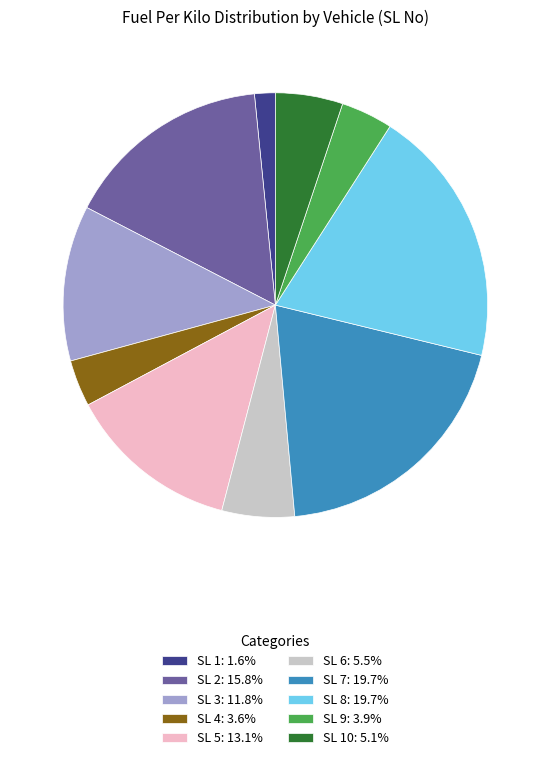

Is the sum of SL 5: 13.1% and SL 6: 5.5% greater than half?

No